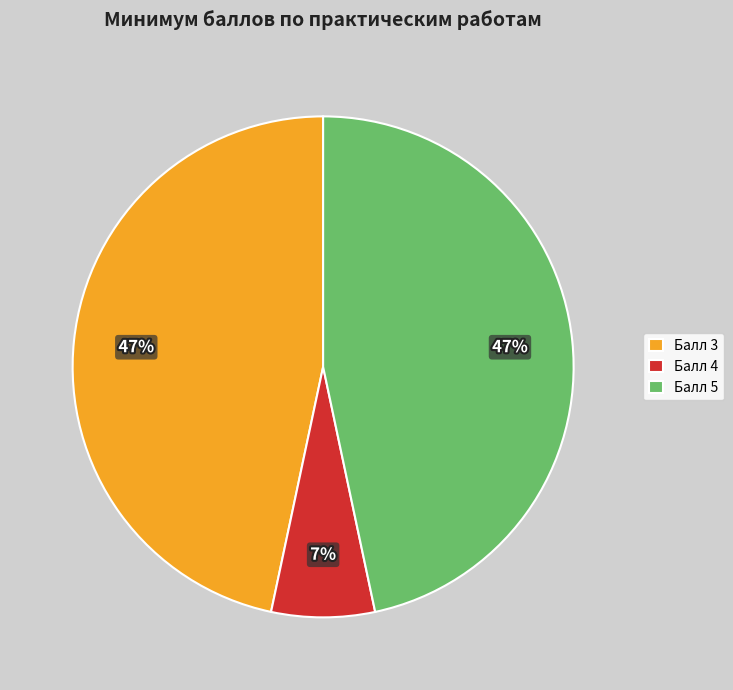

Between Балл 4 and Балл 5, which is larger?

Балл 5